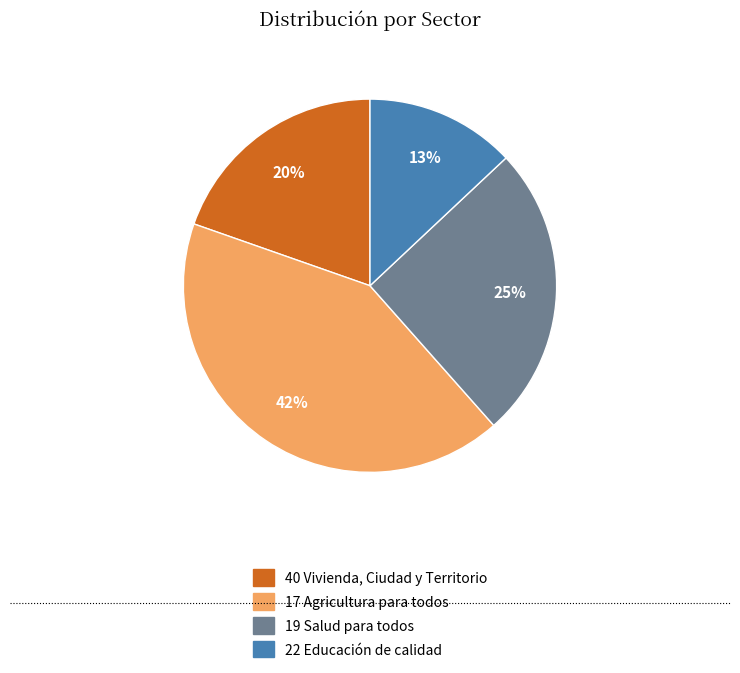

The 40 Vivienda, Ciudad y Territorio slice represents 11% of the pie. True or false?

False